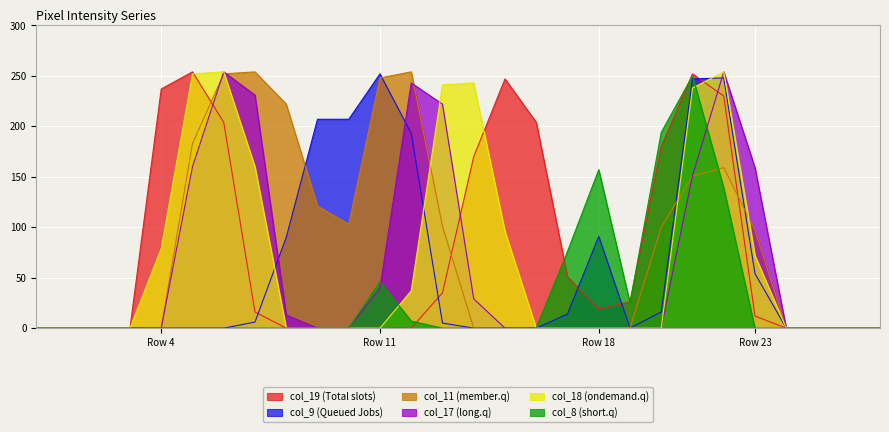

How many data points does each series have?

28